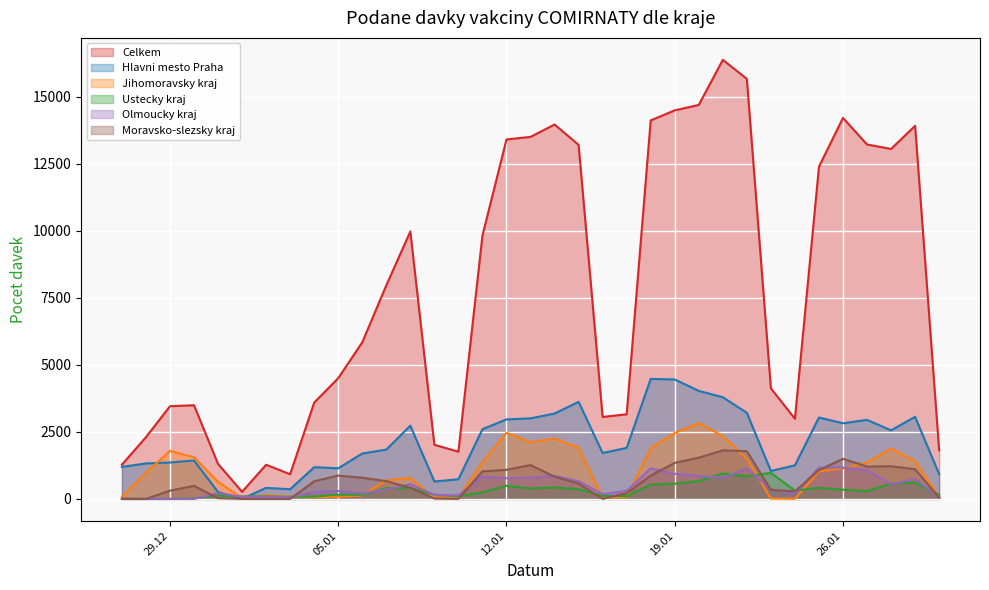

Rank the series by their maximum value, from highest to lowest.

Celkem, Hlavni mesto Praha, Jihomoravsky kraj, Moravsko-slezsky kraj, Olmoucky kraj, Ustecky kraj